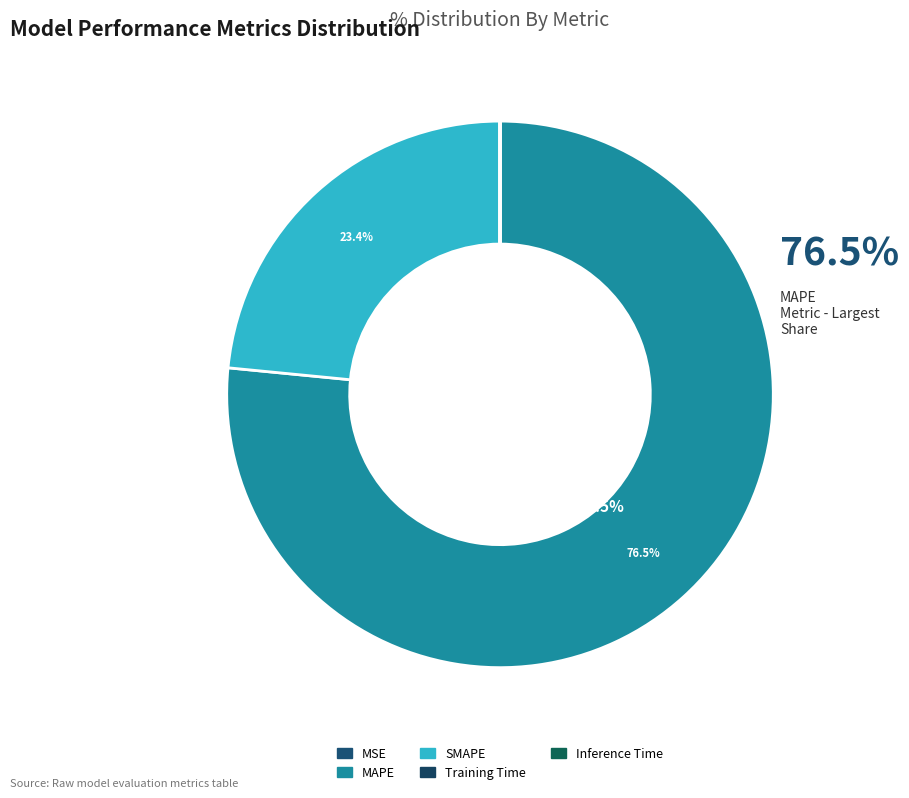

Which slice is the smallest?

Inference Time